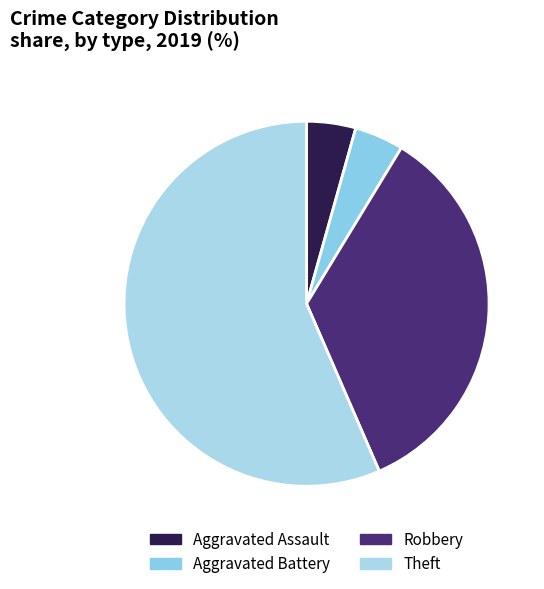

To the nearest percent, what is the average slice percentage?

25%